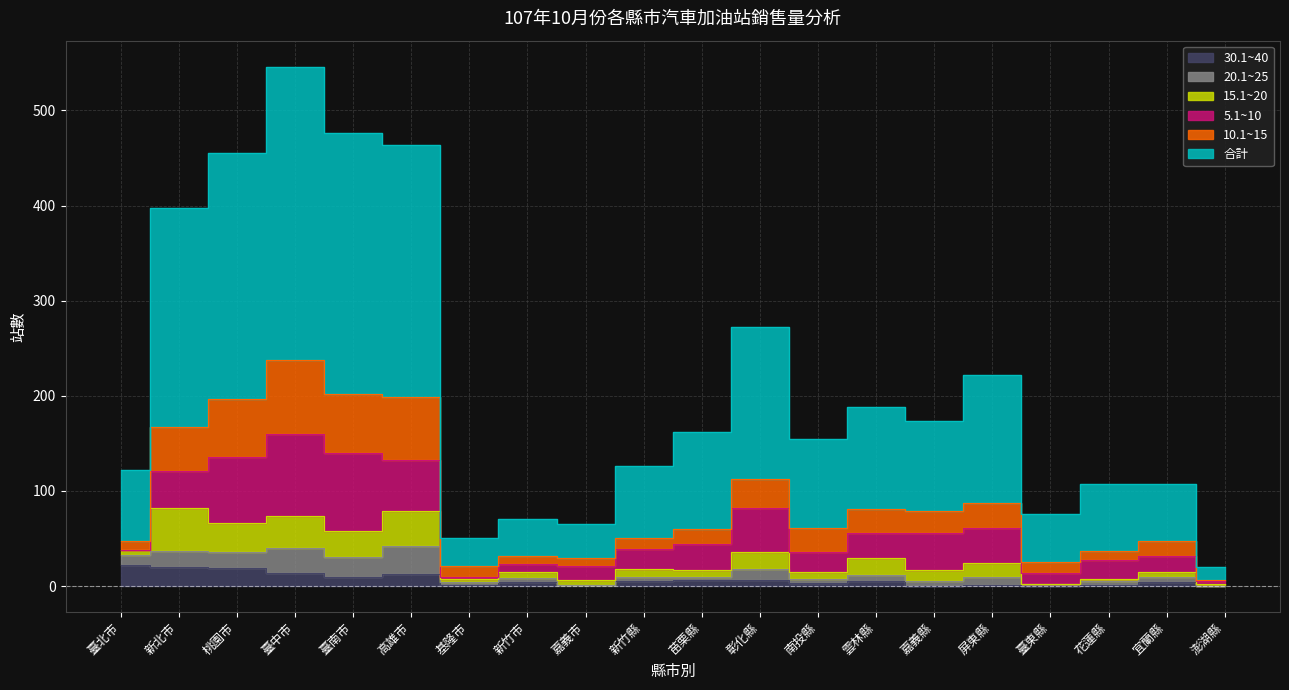

In 10.1~15, how many points are lower than both neighbors (excluding endpoints)?

5